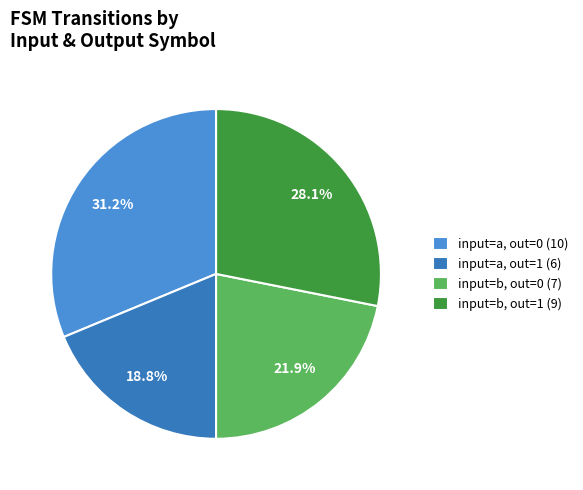

What is the smallest slice in the pie chart?

input=a, out=1 (6)